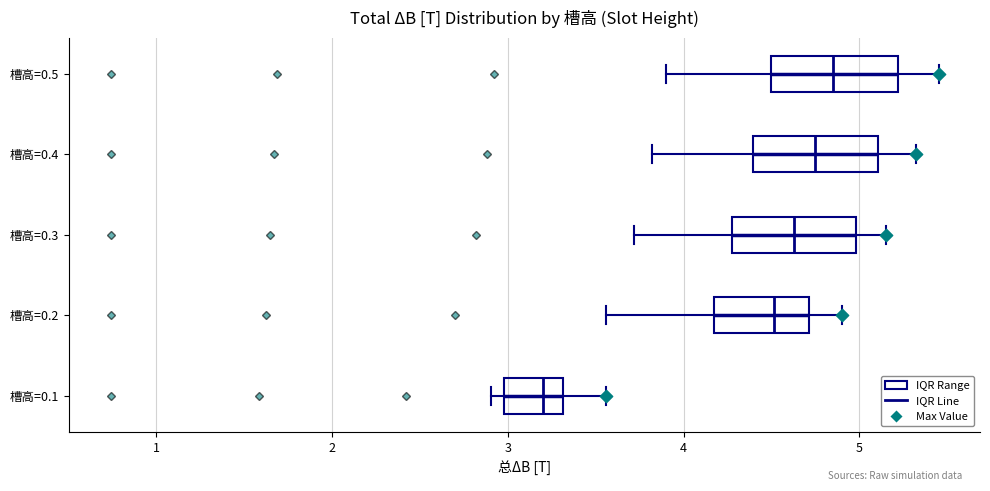

Where does the median line of the box for 槽高=0.1 sit on the x-axis? The values are not printed on the chart, so give them approximately, as read against the axis.

3.2